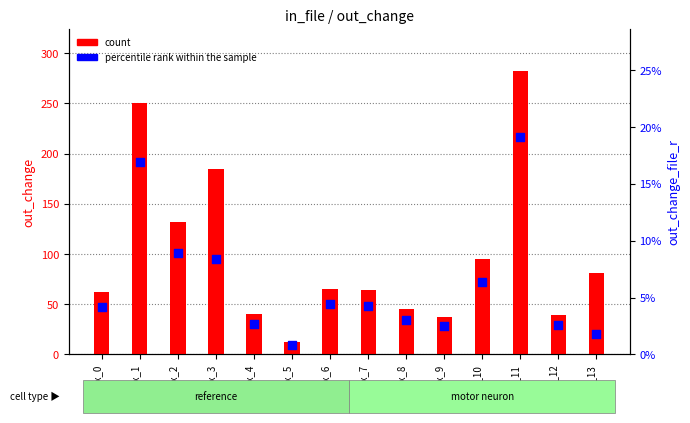

Which series contains the lowest Y value?

percentile rank within the sample